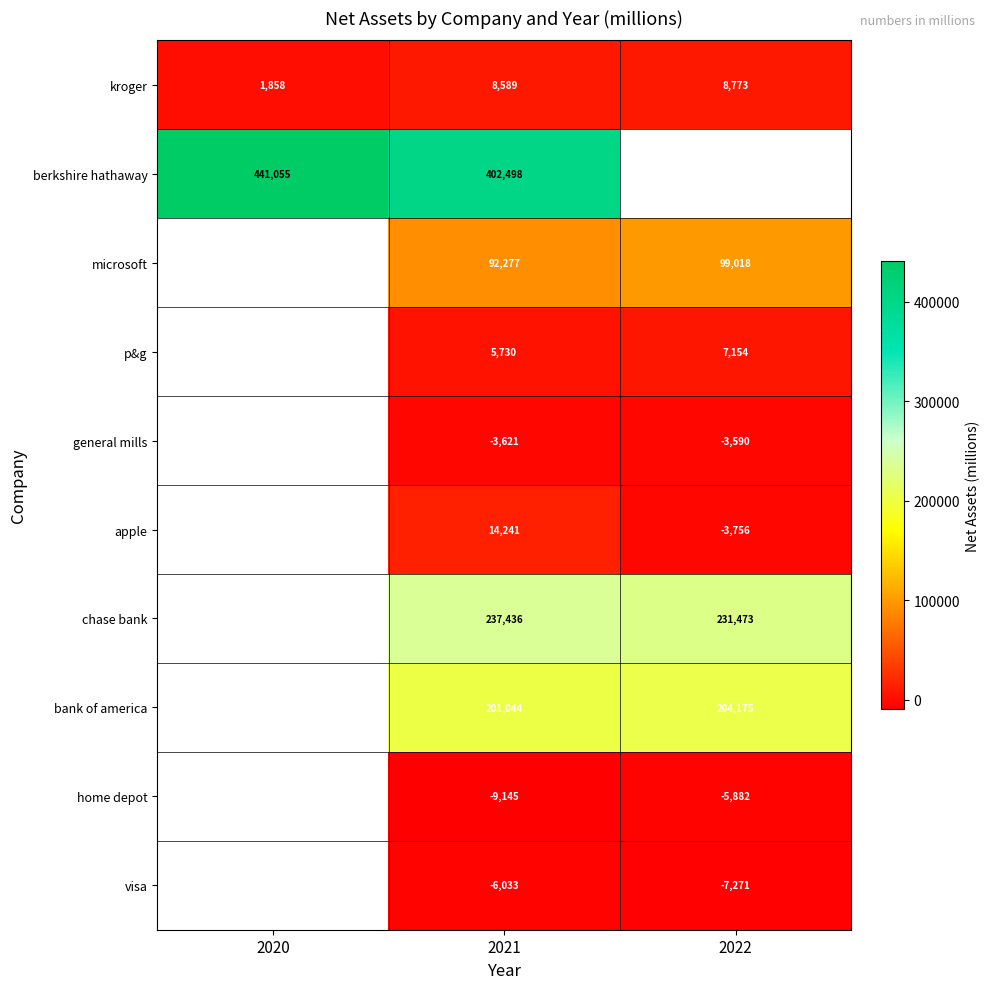

At which label is kroger closest to 5315?

2021